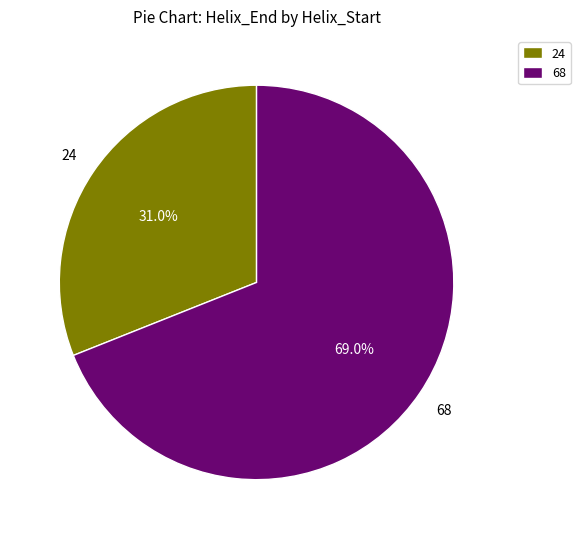

Is it true that 68 is 69% of the pie?

True